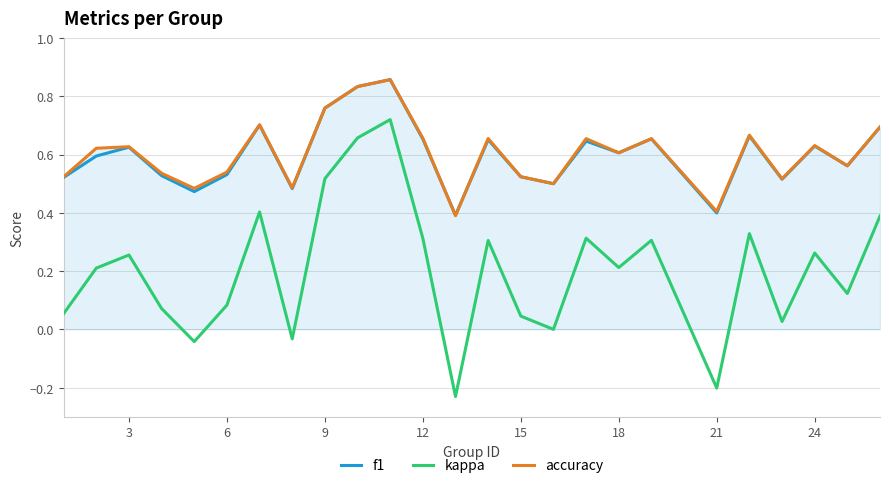

Which series has the largest range (max minus min)?

kappa